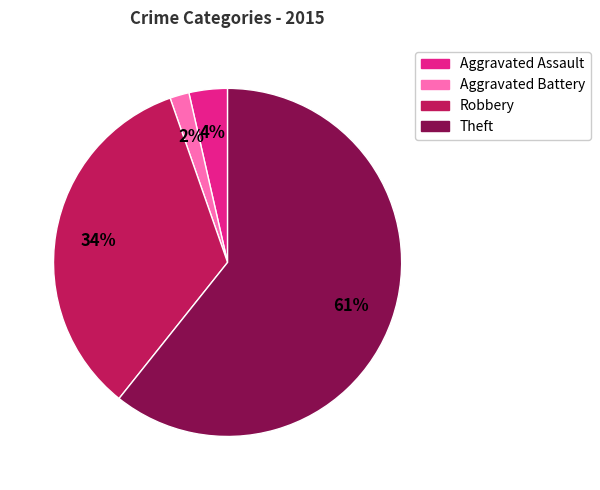

Count the number of slices in the pie.

4